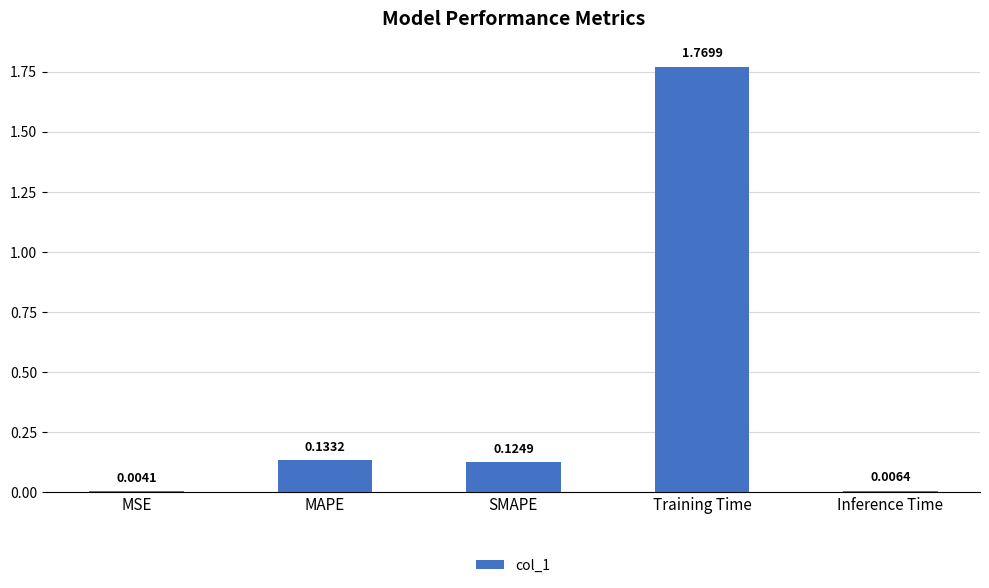

What is the sum of all values?

2.0